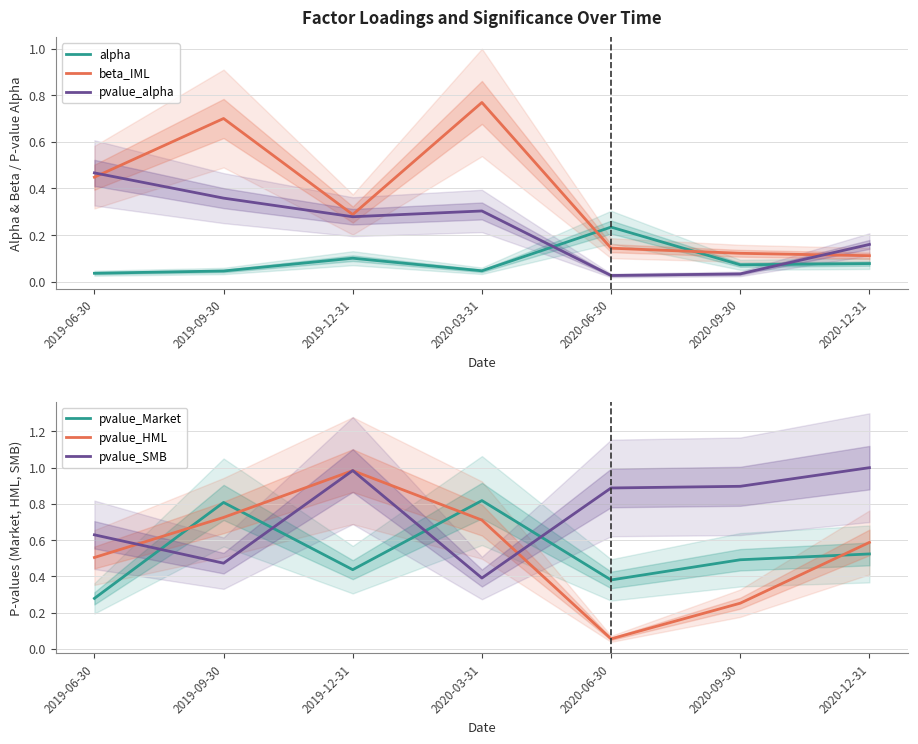

Which series changed the most between 2019-06-30 and 2020-06-30?

pvalue_HML